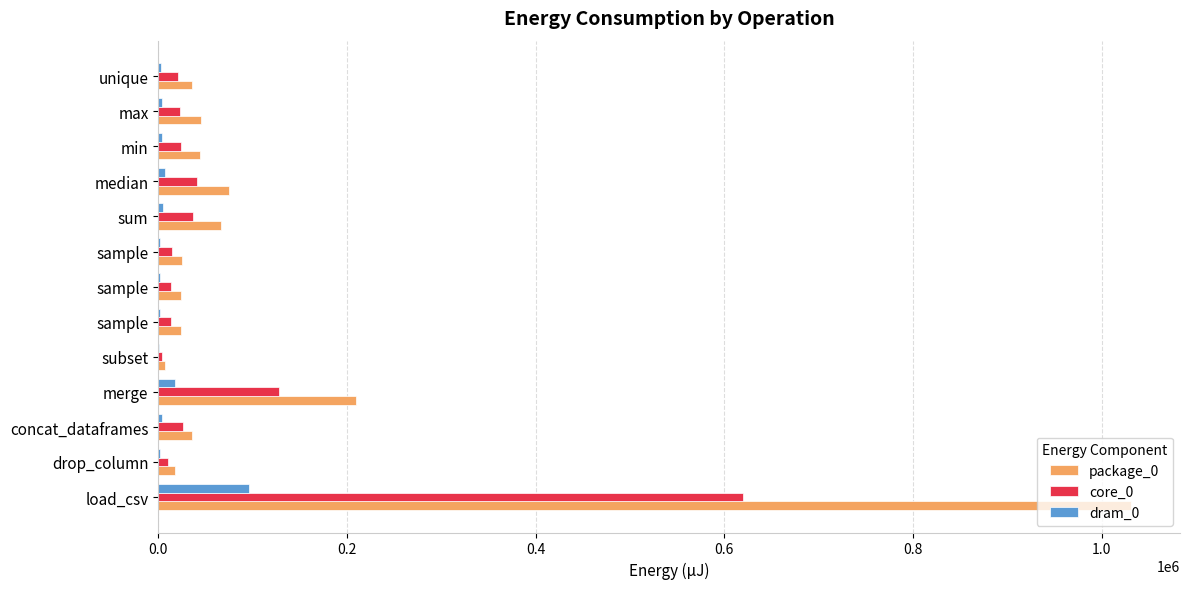

What are all the series names shown in the legend?

package_0, core_0, dram_0